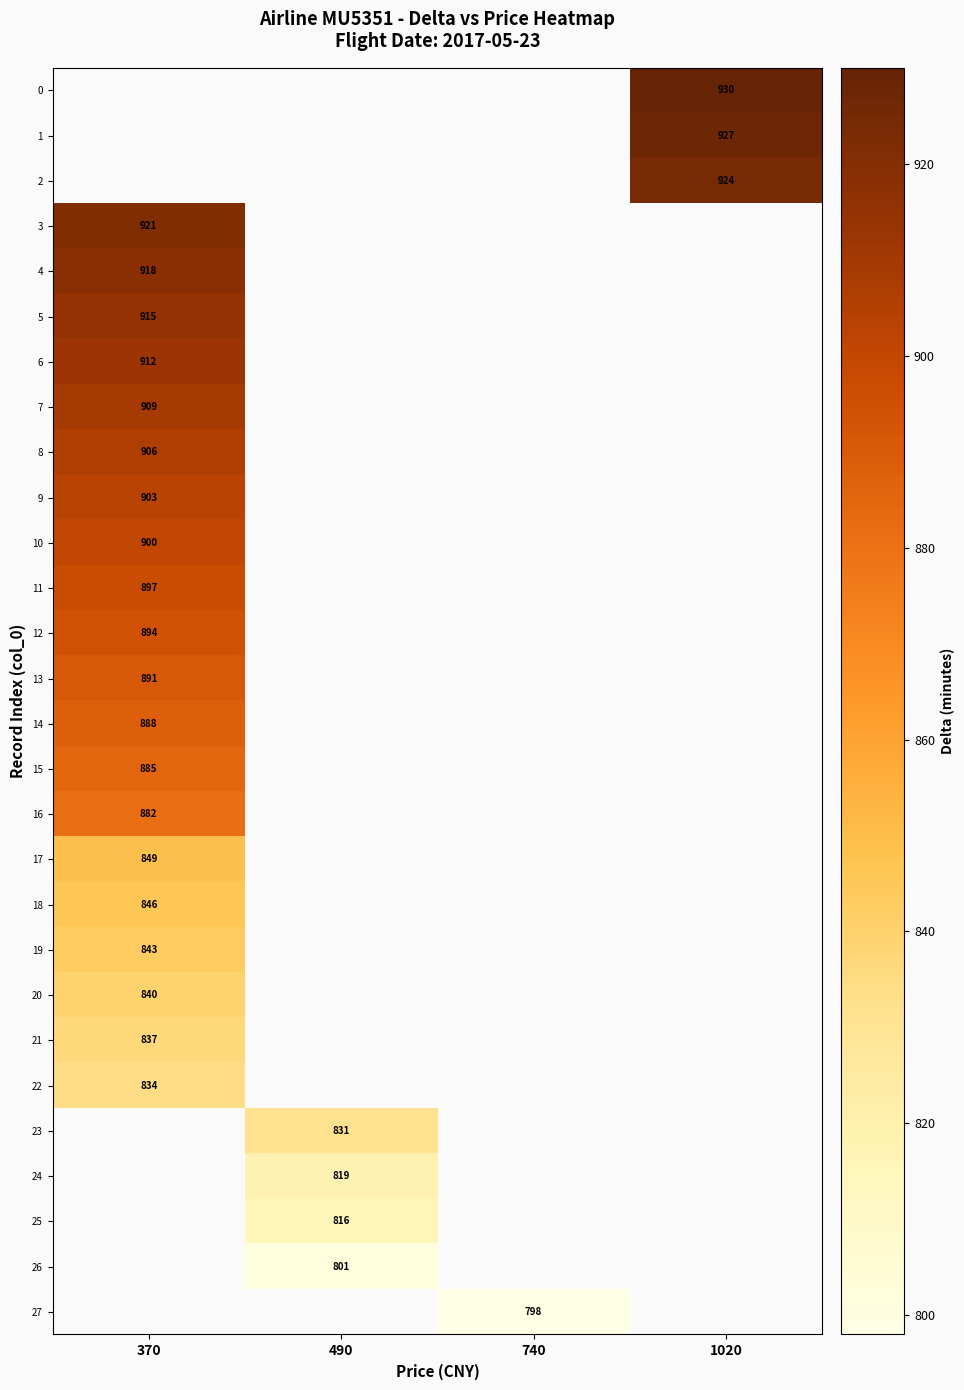

Is it true that 15 equals 191 at 370?

False